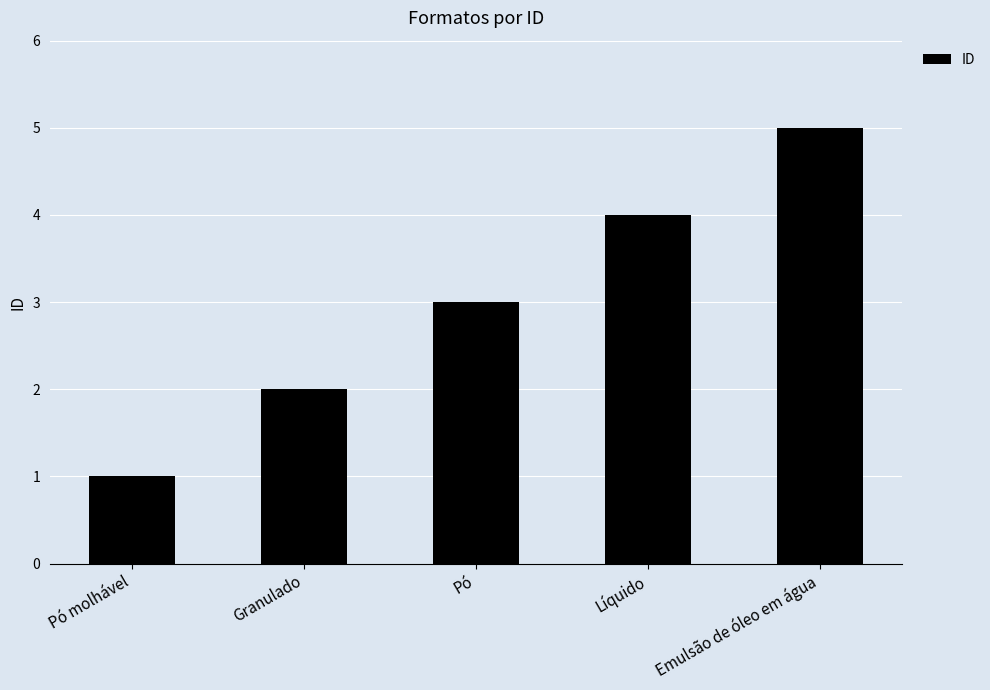

At which category does the chart reach its minimum across all series?

Pó molhável